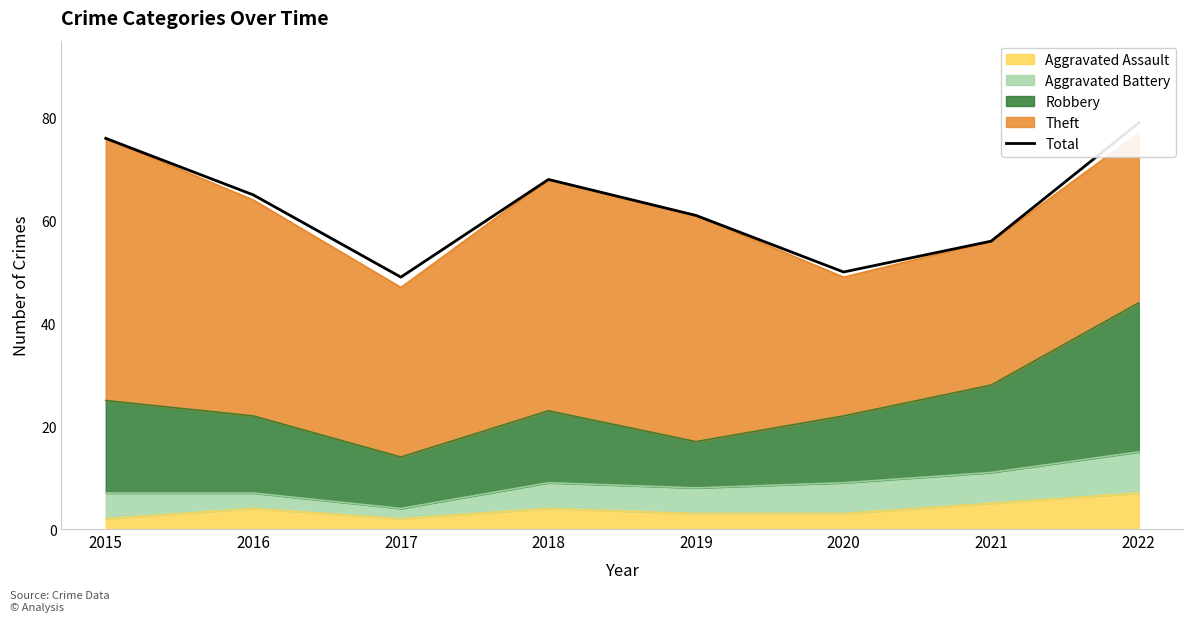

What is the minimum value shown in the chart?

49